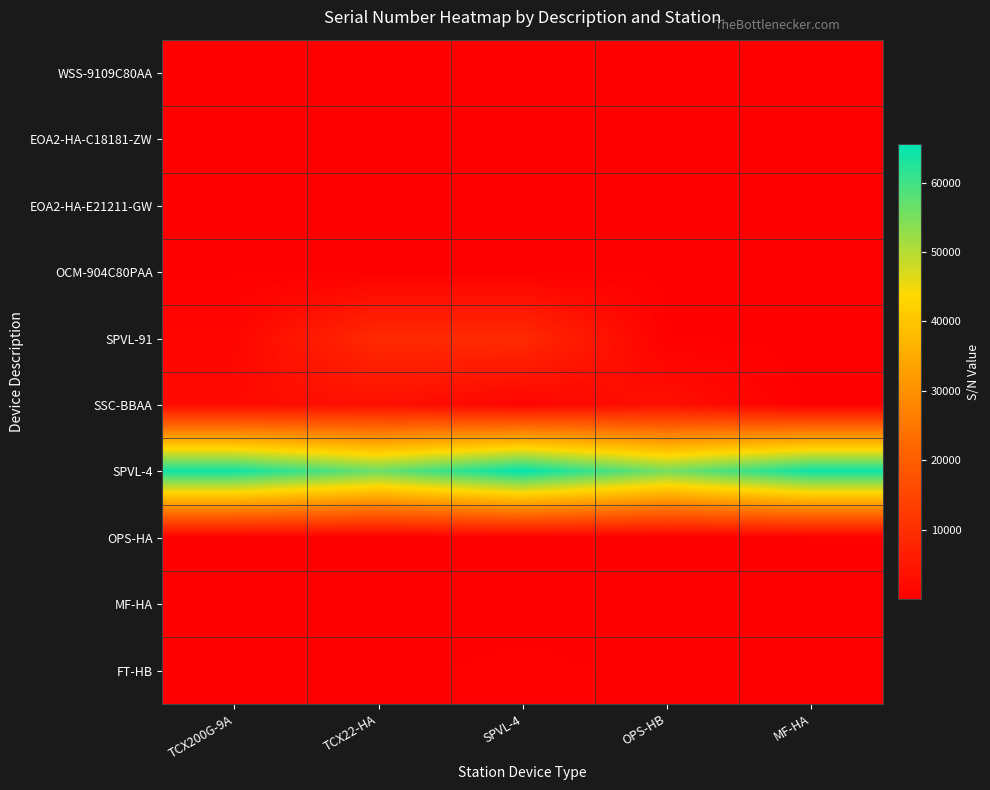

What is the smallest value displayed?

2